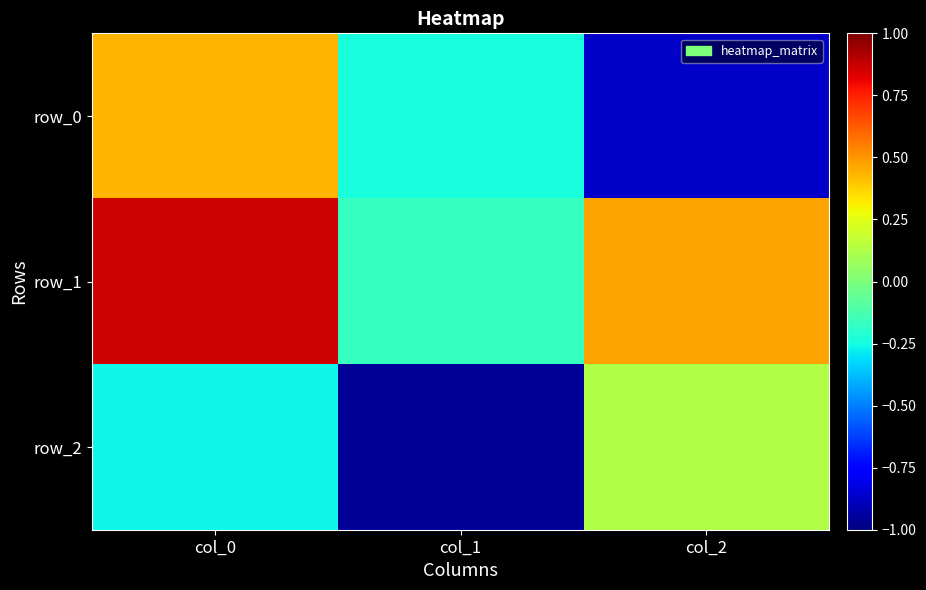

Which category has the highest value in the row_0 series?

col_0